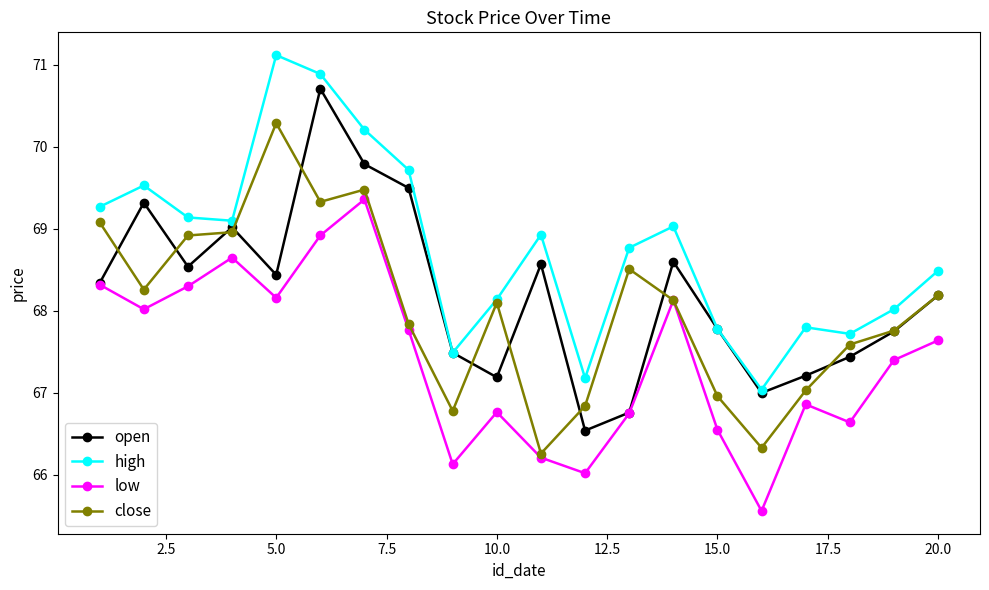

At how many categories does at least one series exceed 69?

9